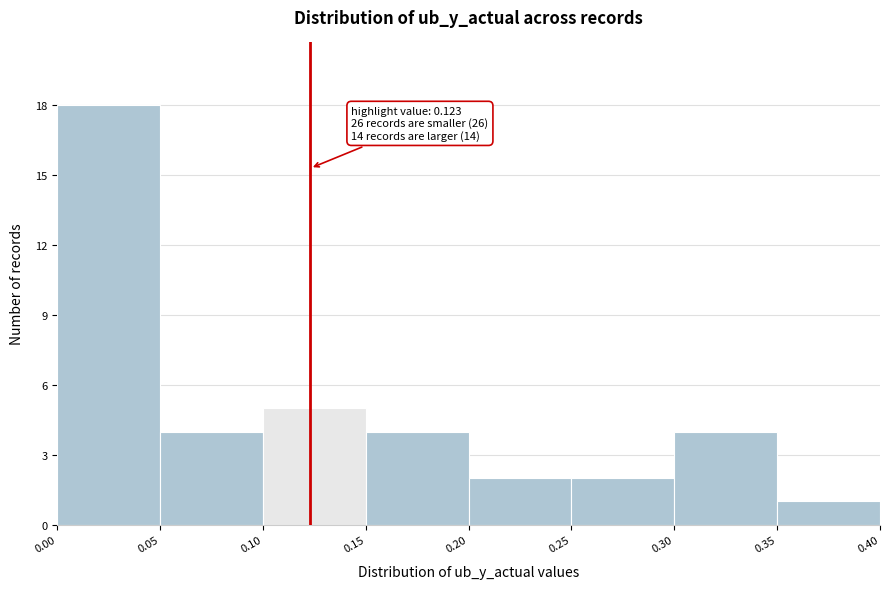

Over which range of the x-axis is the bar tallest?

0.00 to 0.05